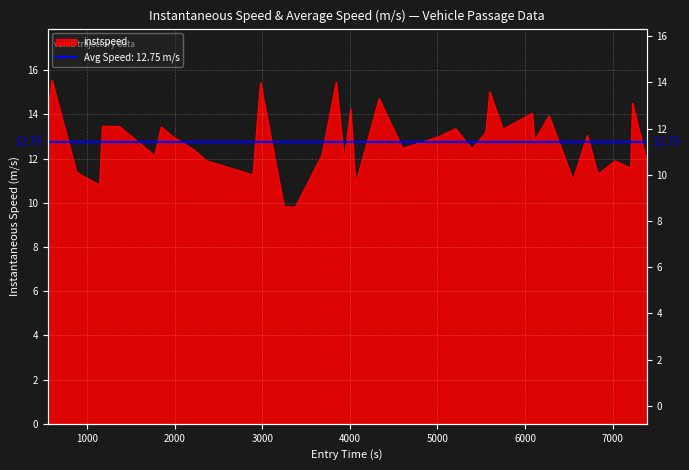

How many points are higher than both their immediate neighbors (excluding endpoints)?

14